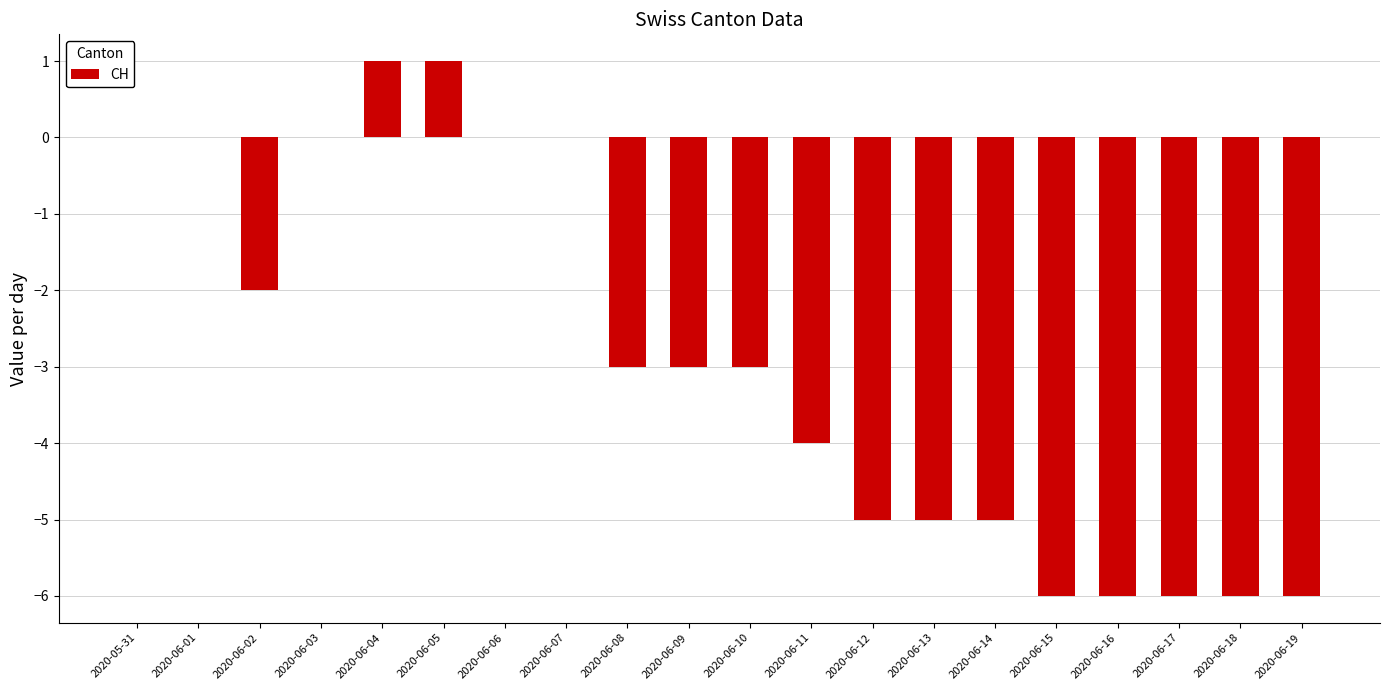

Reading left to right, extract all data points from this chart.

0	0	-2	0	1	1	0	0	-3	-3	-3	-4	-5	-5	-5	-6	-6	-6	-6	-6